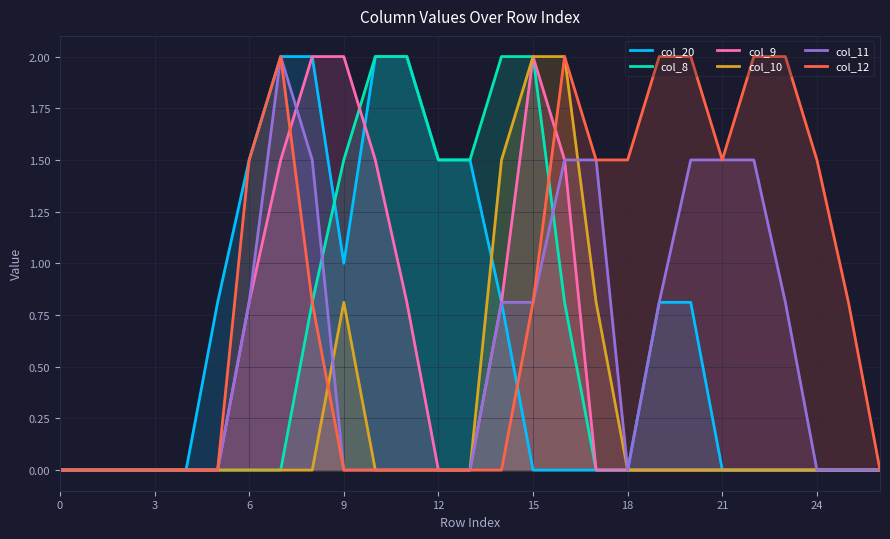

What is the sum of all col_12 values?

21.9